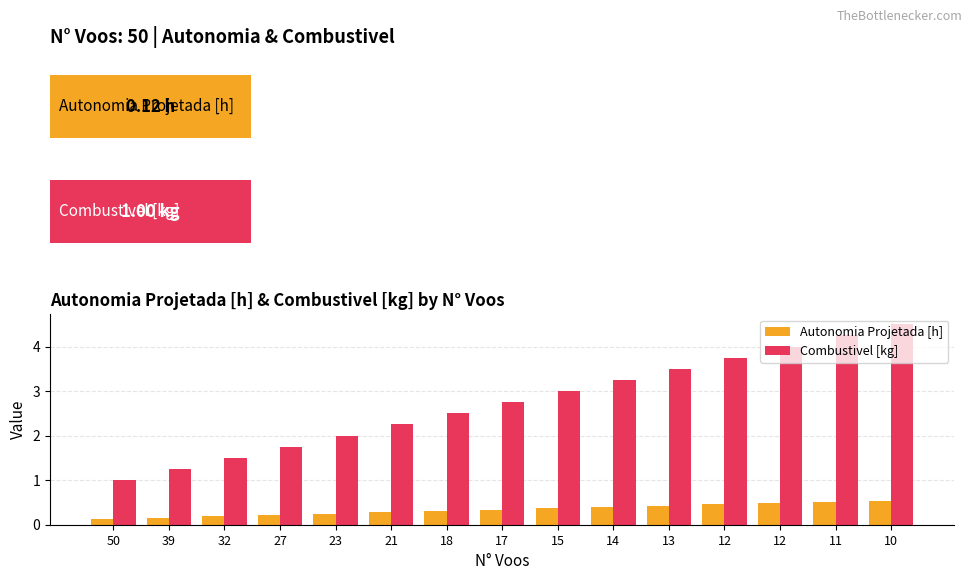

How many groups of bars are there?

15